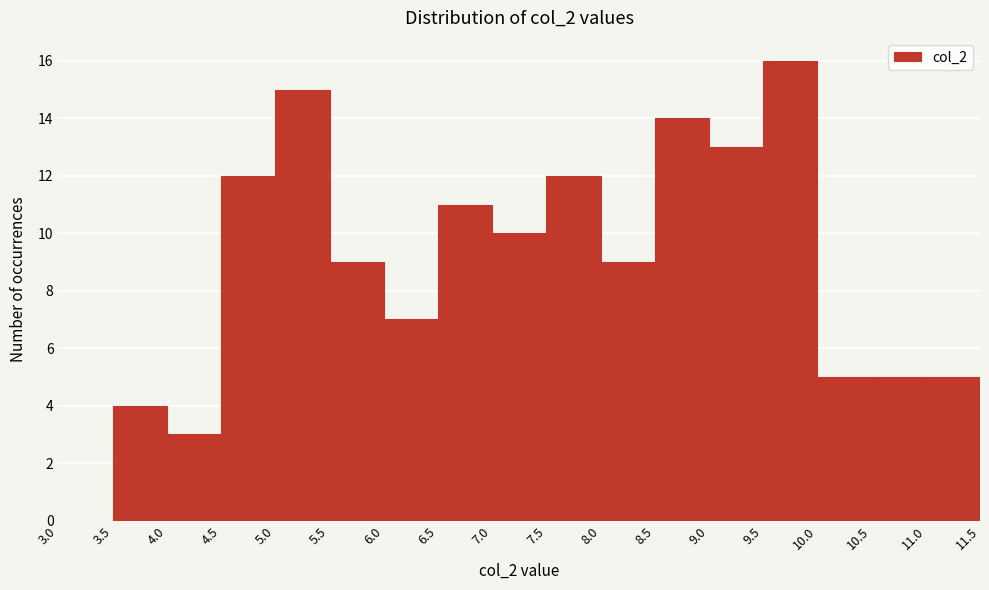

Which range on the x-axis has the tallest bar?

9.5 to 10.0